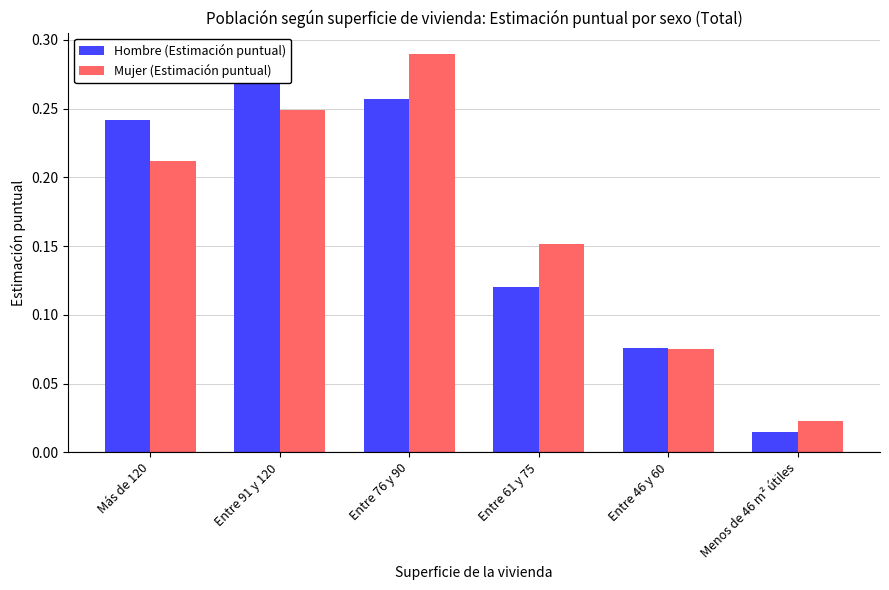

Between Entre 91 y 120 and Entre 61 y 75, which series saw the biggest shift?

Hombre (Estimación puntual)